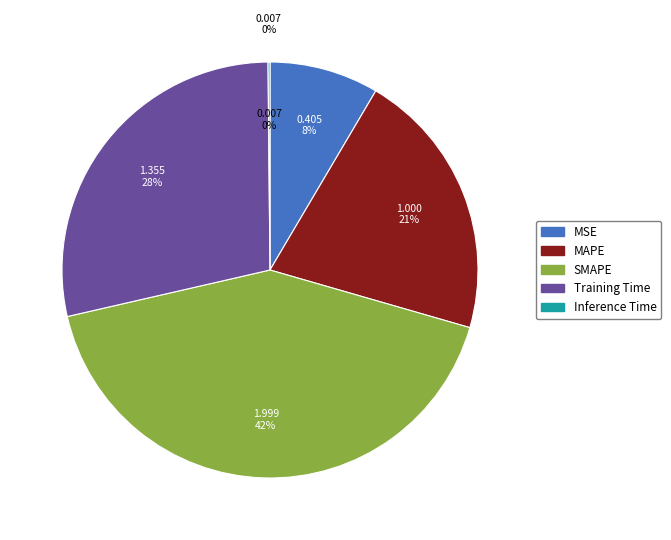

To the nearest percent, what is the combined percentage of Inference Time and MSE?

9%